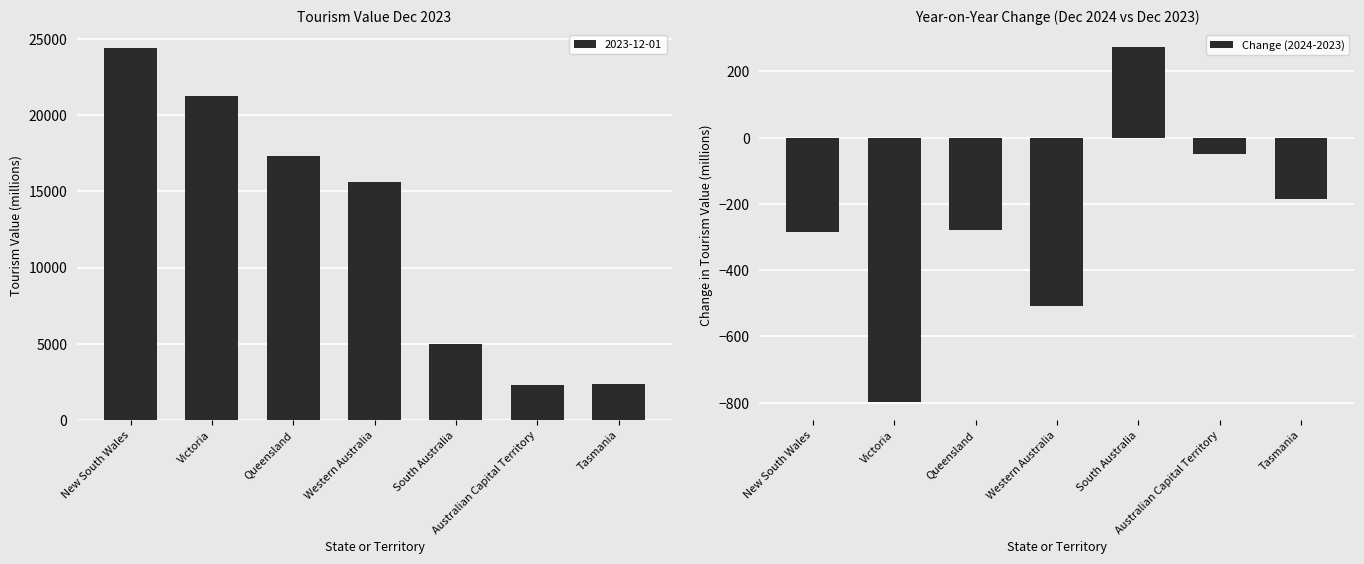

What is the label of the 5th bar from the right?

Queensland